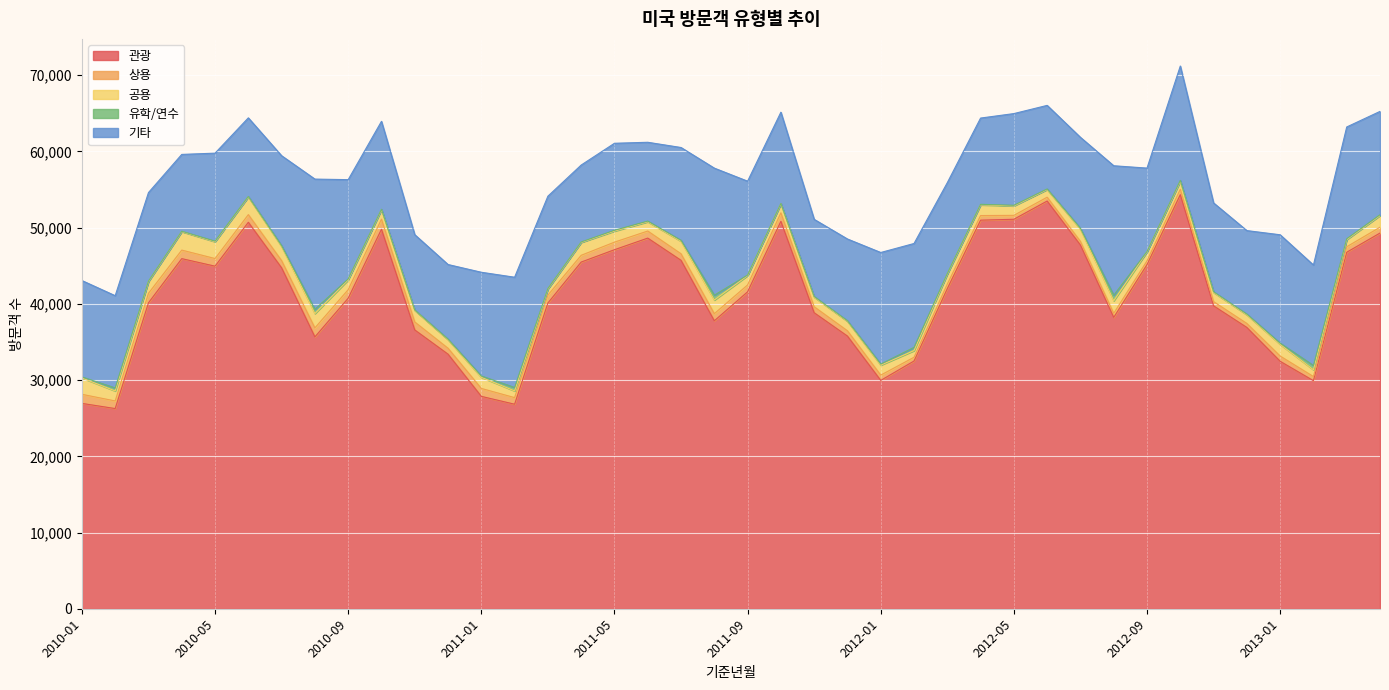

Reading left to right, what are all the values shown in this chart?

관광: 26943	26268	40143	45939	44951	50711	44732	35671	40747	49798	36582	33401	27866	26837	40121	45489	47110	48633	45717	37783	41587	50836	38839	35775	29961	32504	42005	50988	51105	53498	47718	38228	45164	54335	39742	36906	32468	29924	46779	49297
상용: 1195	997	1250	1121	1000	1004	947	1183	1119	1327	1047	779	1042	866	1034	888	993	929	859	936	901	1113	786	695	694	494	598	606	514	503	481	540	484	707	556	525	689	542	719	765
공용: 2145	1315	1533	2424	2205	2314	1846	1877	1283	1228	1523	1124	1460	879	790	1686	1450	1215	1647	1790	1226	1173	1263	1246	1308	876	1301	1401	1238	1004	1602	1645	1175	1044	1204	1136	1534	888	932	1529
유학/연수: 135	391	61	48	77	68	113	562	125	69	52	71	173	449	69	62	109	89	125	632	69	55	80	71	140	426	78	71	84	76	122	724	42	124	92	93	163	564	113	104
기타: 12647	12106	11623	10084	11547	10315	11805	17084	13030	11534	9878	9792	13611	14469	12121	10095	11415	10342	12174	16676	12320	11981	10126	10730	14642	13626	11925	11319	12031	10968	11932	16990	10954	15003	11655	10959	14217	13184	14673	13565